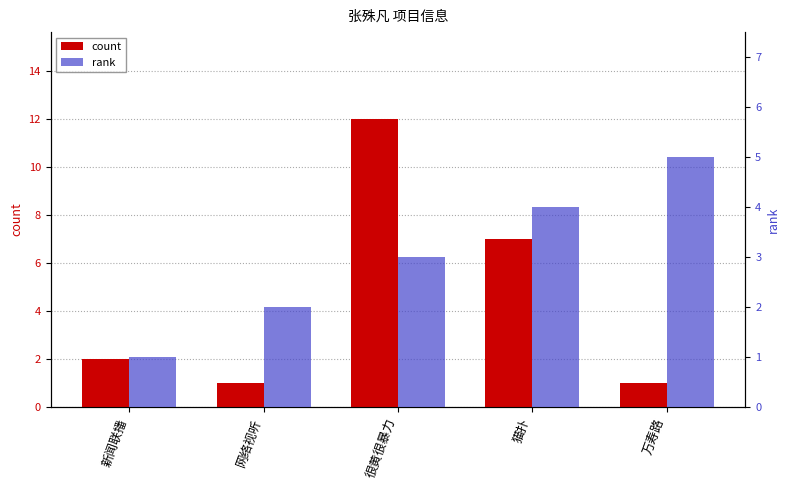

What is the sum of the rank values at 新闻联播 and 万寿路?

6